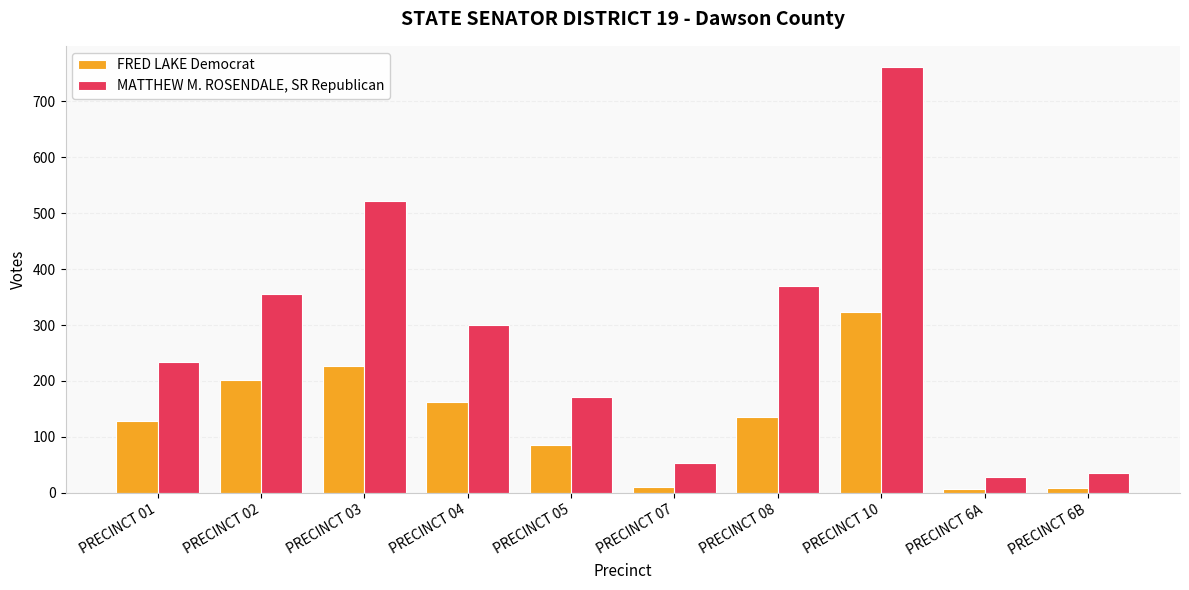

Are the bars grouped side by side (vs. stacked)?

Yes